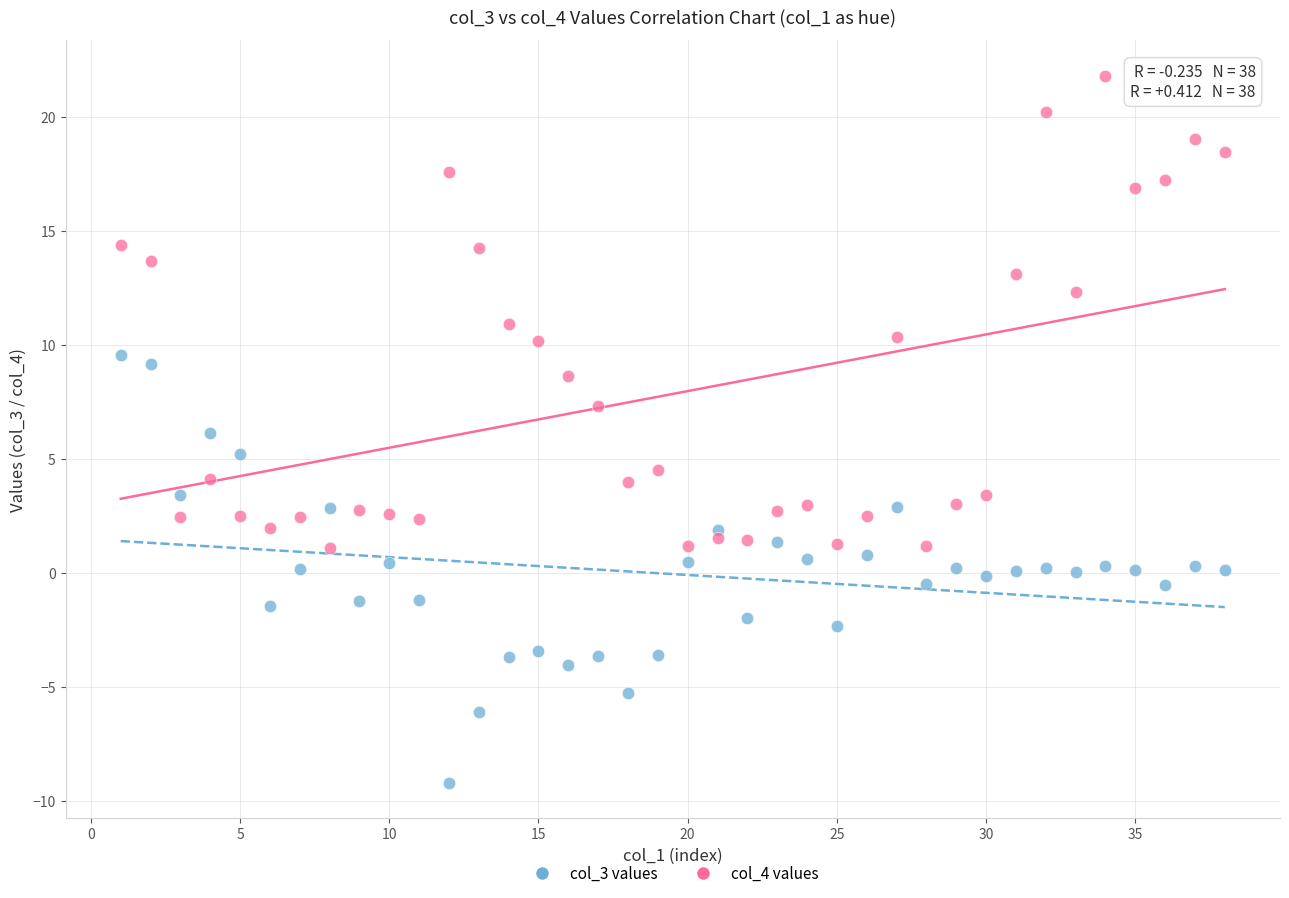

What is the X range (max minus min) for the scatter plot?

37.0